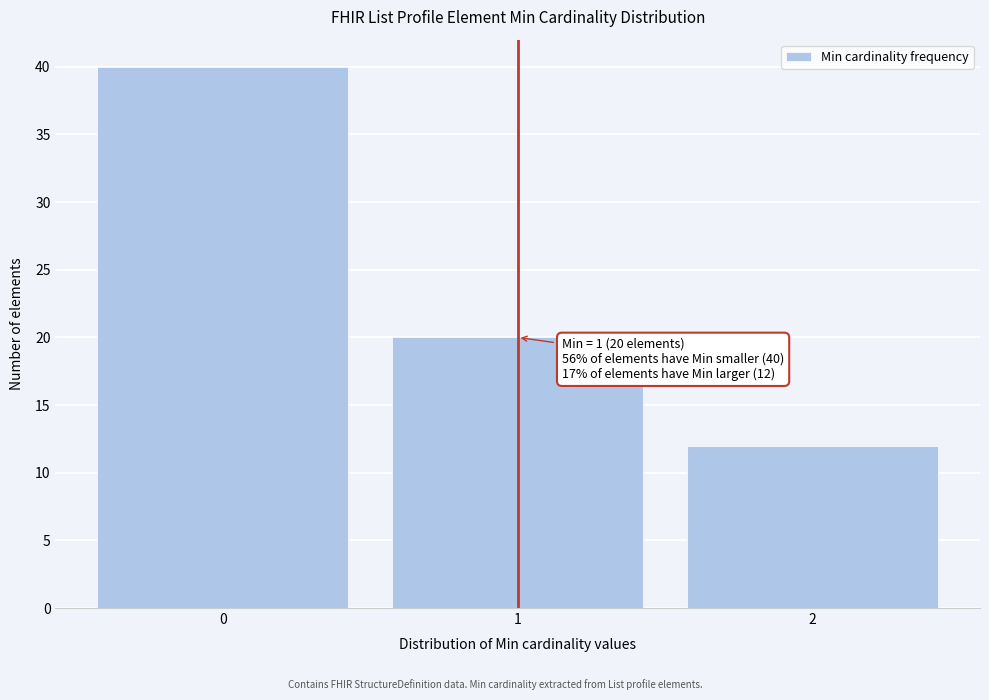

Over which range of the x-axis is the bar tallest?

-0.5 to 0.5